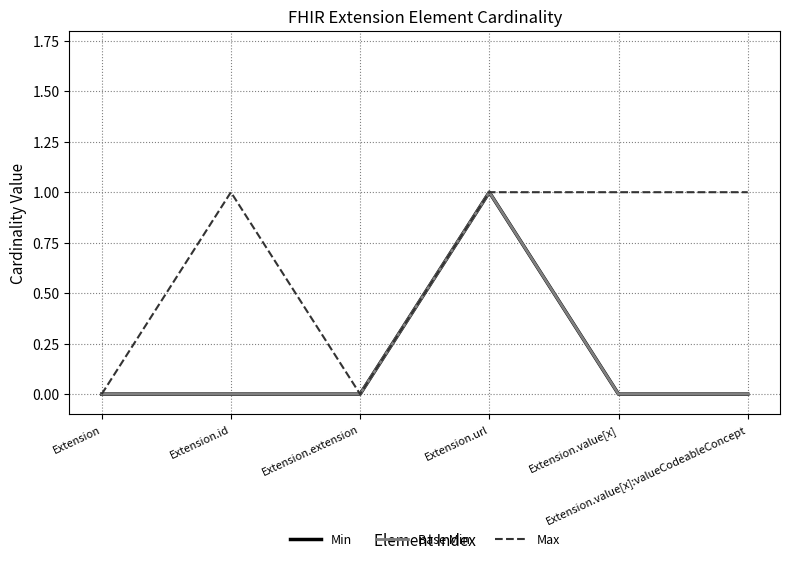

At which category is the sum across all series the highest?

Extension.url